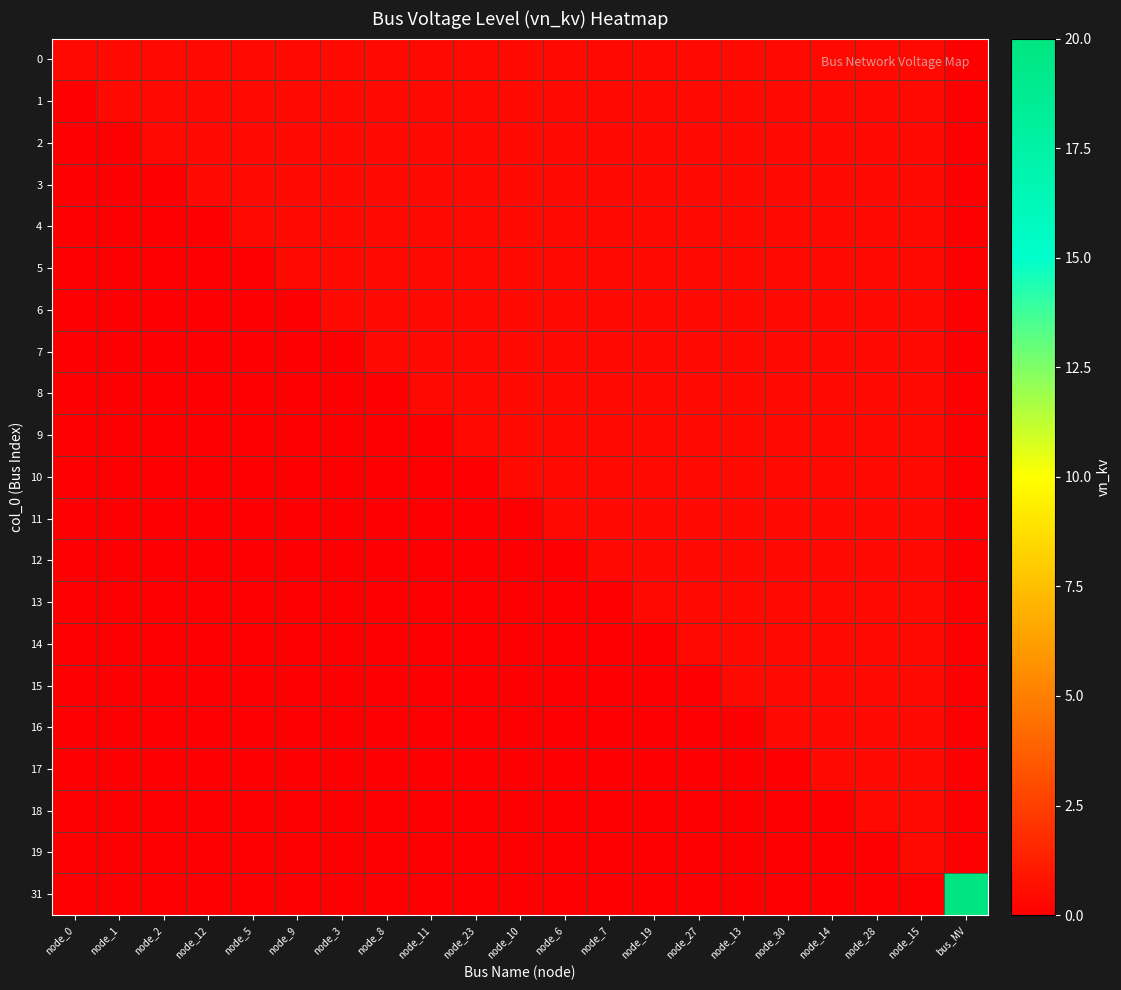

At how many categories does at least one series exceed 17?

1